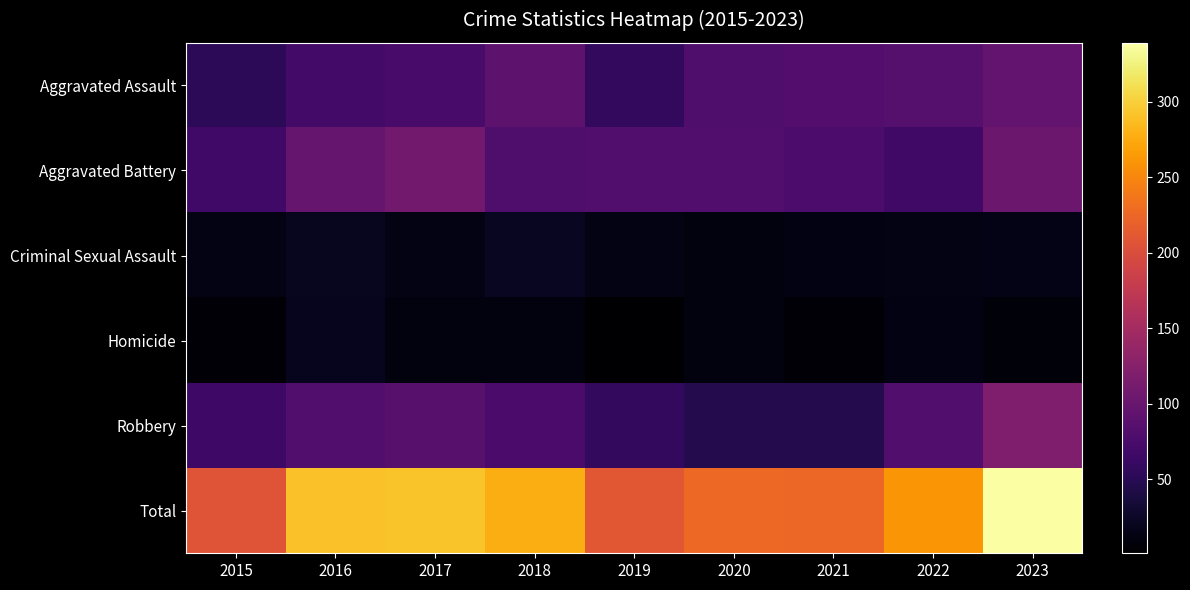

Which category has the highest value across all series?

2023